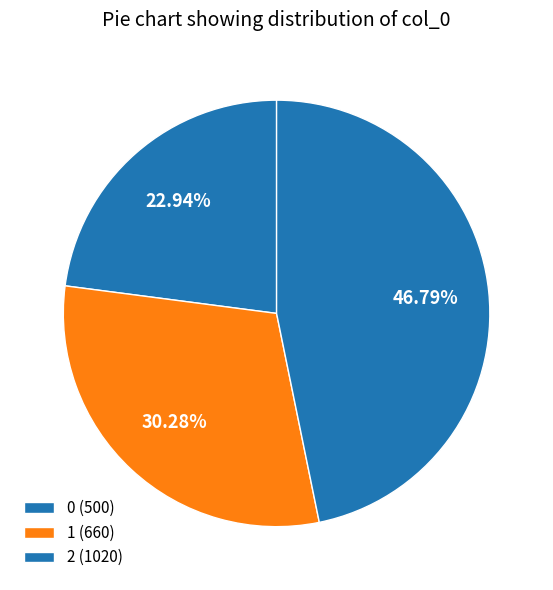

Which has a higher value, 2 or 0?

2